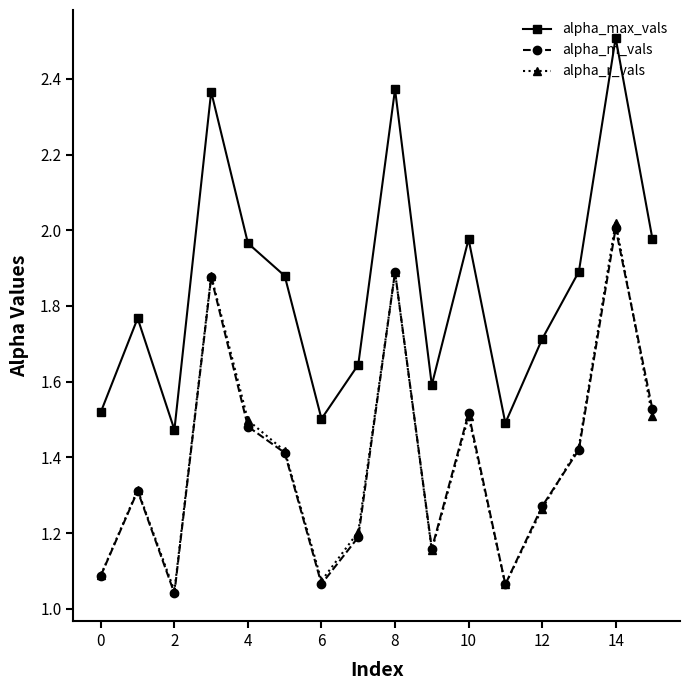

At how many categories does at least one series exceed 1?

16